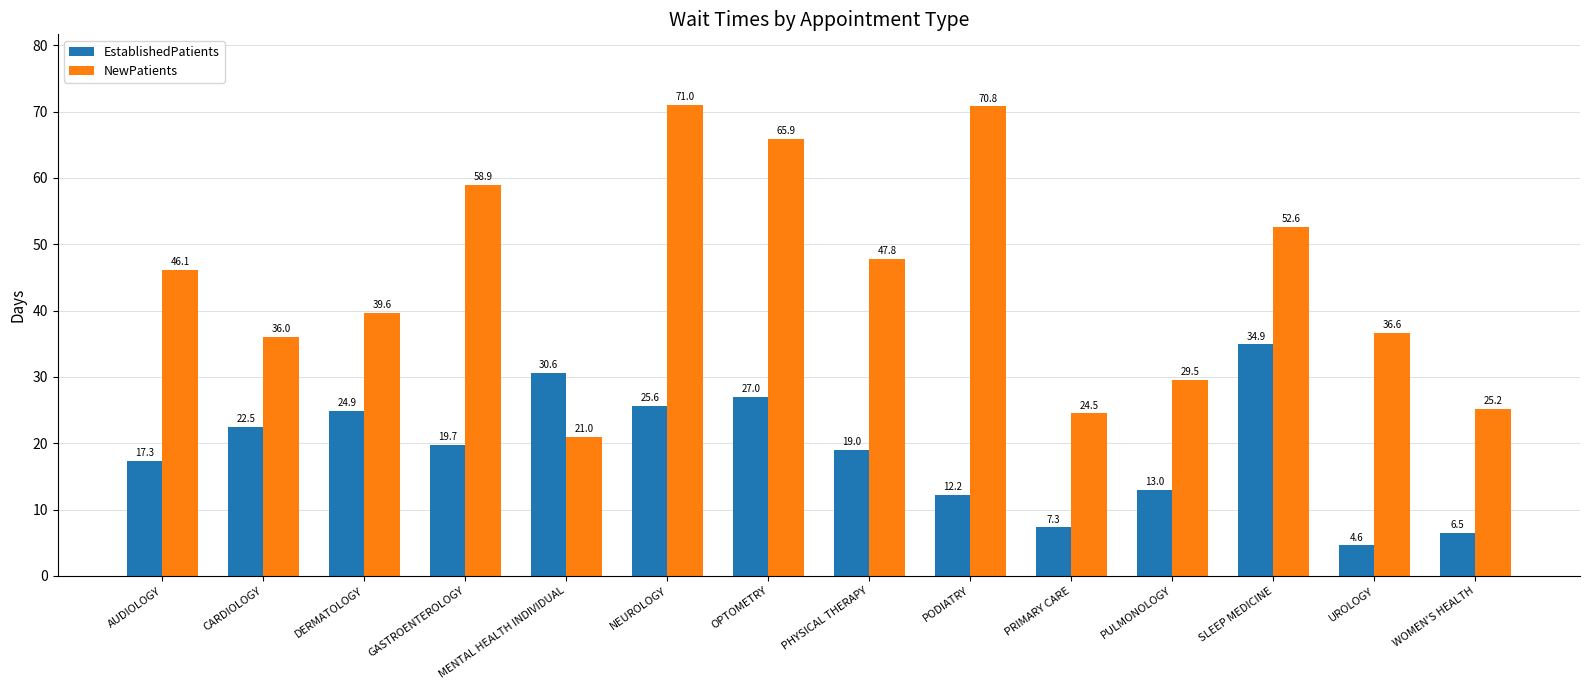

Which series has the widest spread of values?

NewPatients